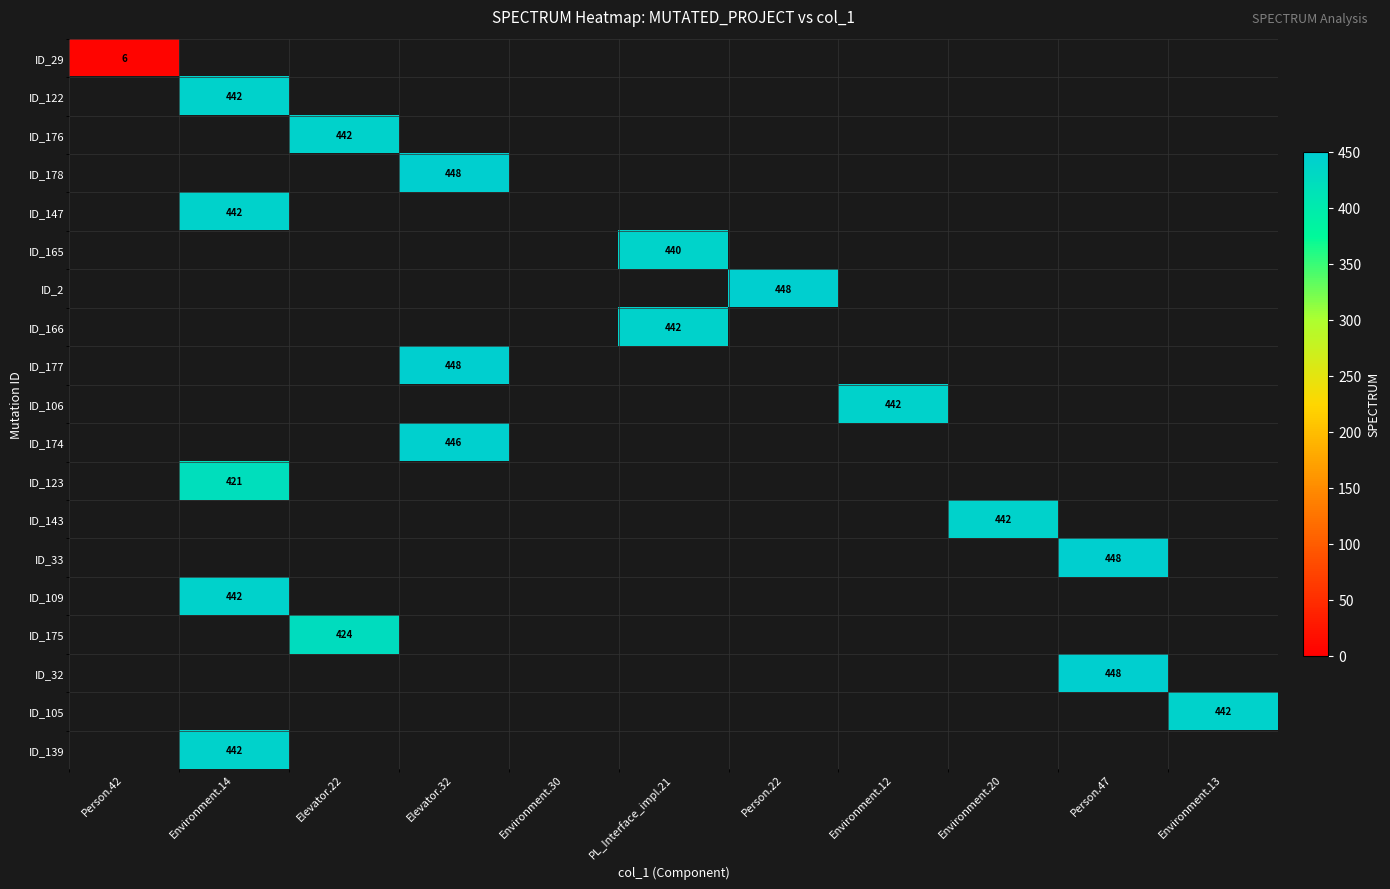

What is the minimum value shown in the chart?

6.0